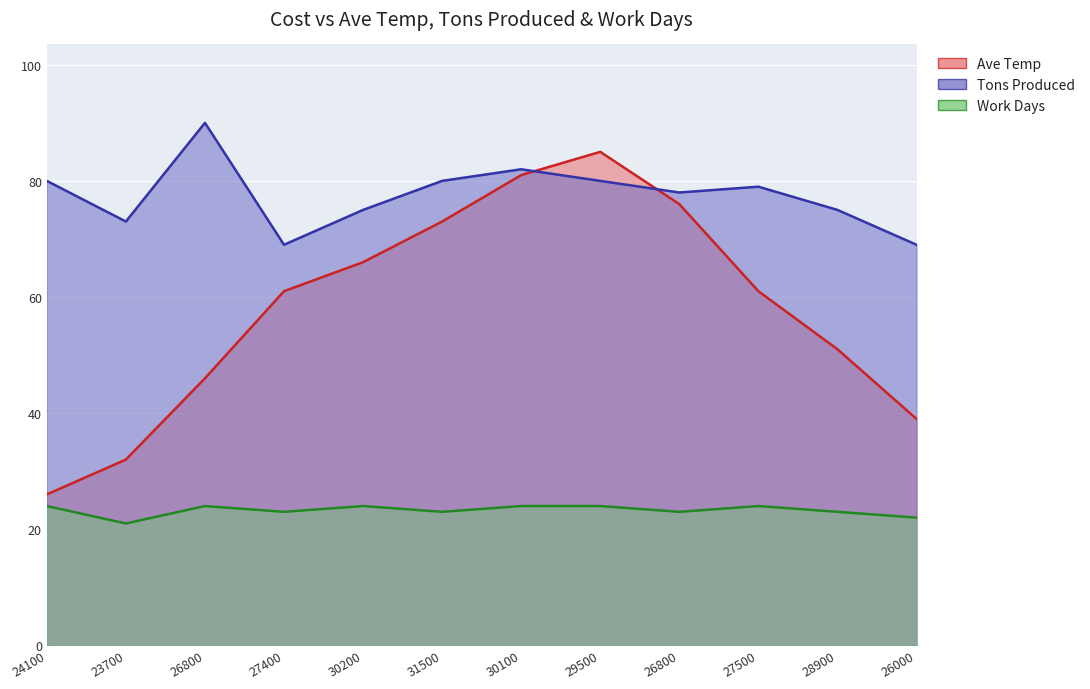

What is the label of the 2nd point from the right?

28900